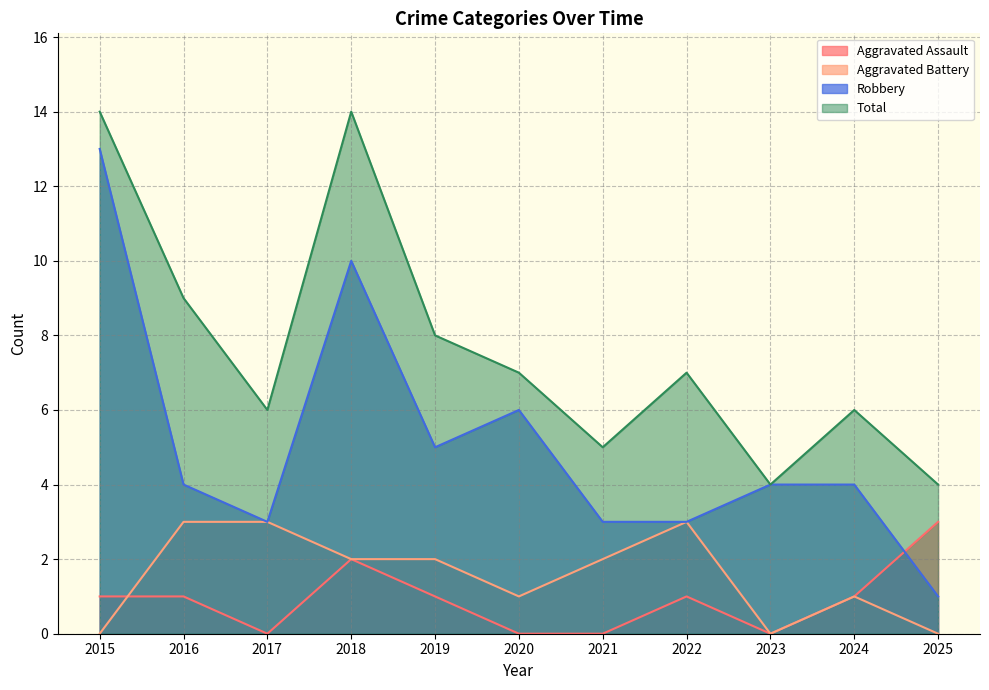

How many positive values does the Aggravated Battery series have?

8